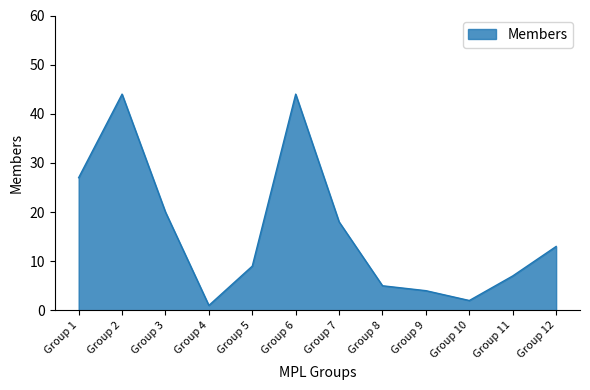

What is the difference between the maximum and minimum values?

43